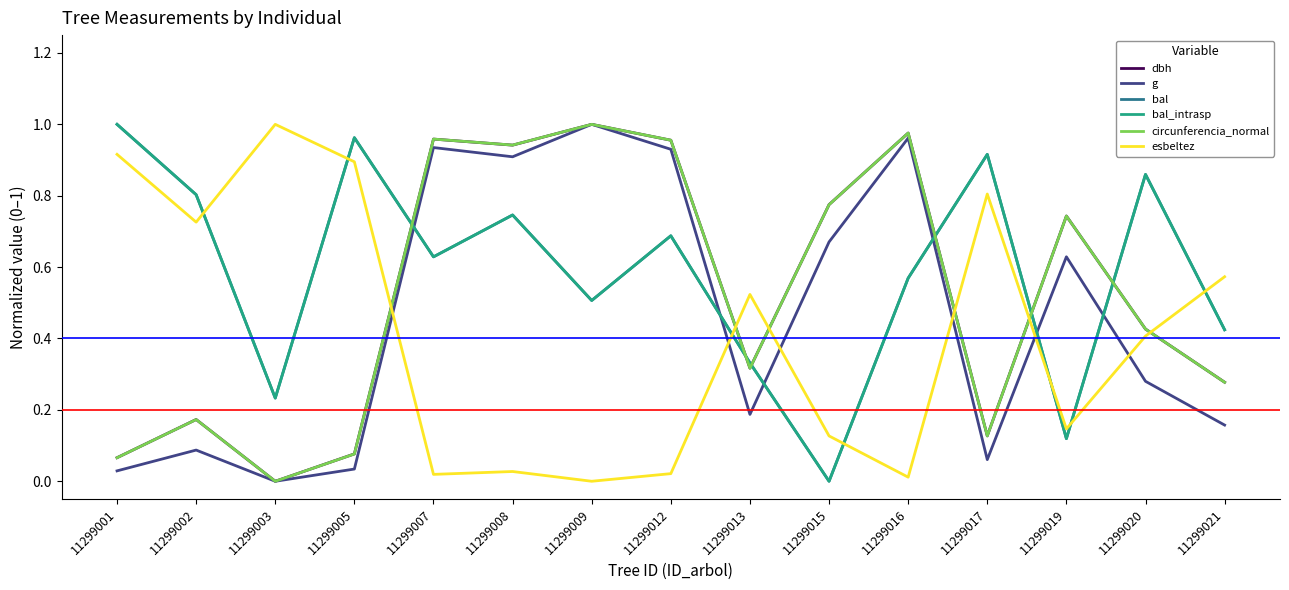

Reading left to right, list all the values displayed in this chart.

dbh: 0.1	0.2	0.0	0.1	1.0	0.9	1.0	1.0	0.3	0.8	1.0	0.1	0.7	0.4	0.3
g: 0.0	0.1	0.0	0.0	0.9	0.9	1.0	0.9	0.2	0.7	1.0	0.1	0.6	0.3	0.2
bal: 1.0	0.8	0.2	1.0	0.6	0.7	0.5	0.7	0.3	0.0	0.6	0.9	0.1	0.9	0.4
bal_intrasp: 1.0	0.8	0.2	1.0	0.6	0.7	0.5	0.7	0.3	0.0	0.6	0.9	0.1	0.9	0.4
circunferencia_normal: 0.1	0.2	0.0	0.1	1.0	0.9	1.0	1.0	0.3	0.8	1.0	0.1	0.7	0.4	0.3
esbeltez: 0.9	0.7	1.0	0.9	0.0	0.0	0.0	0.0	0.5	0.1	0.0	0.8	0.1	0.4	0.6